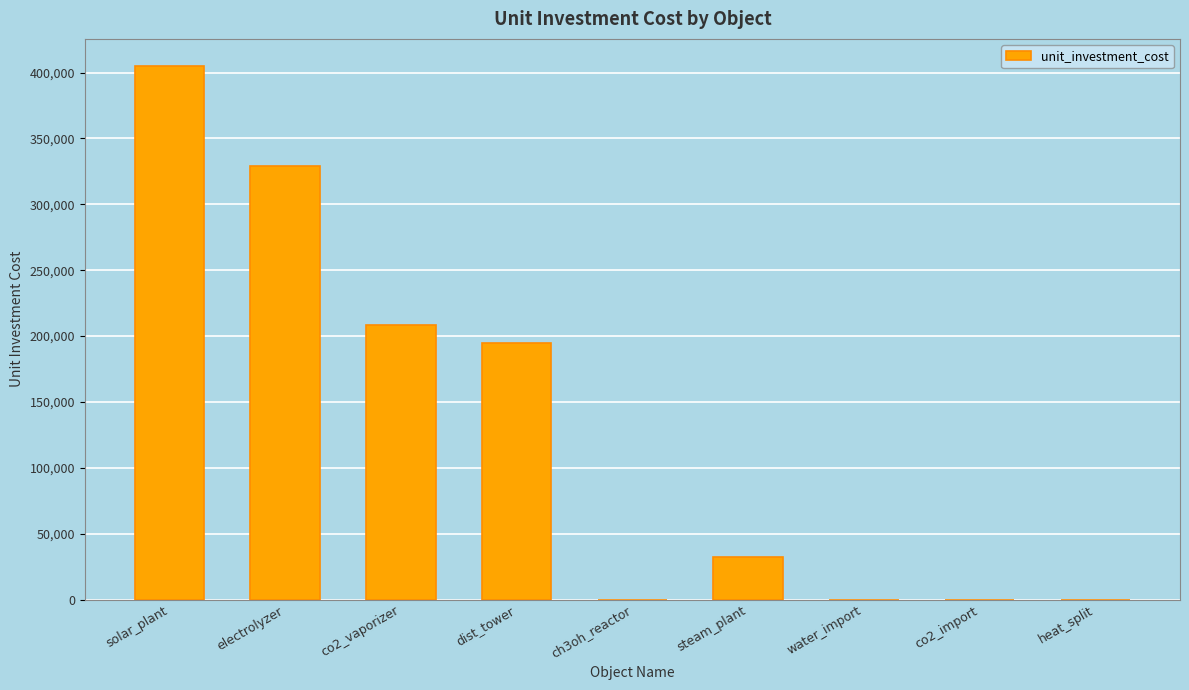

Which category has the highest value across all series?

solar_plant